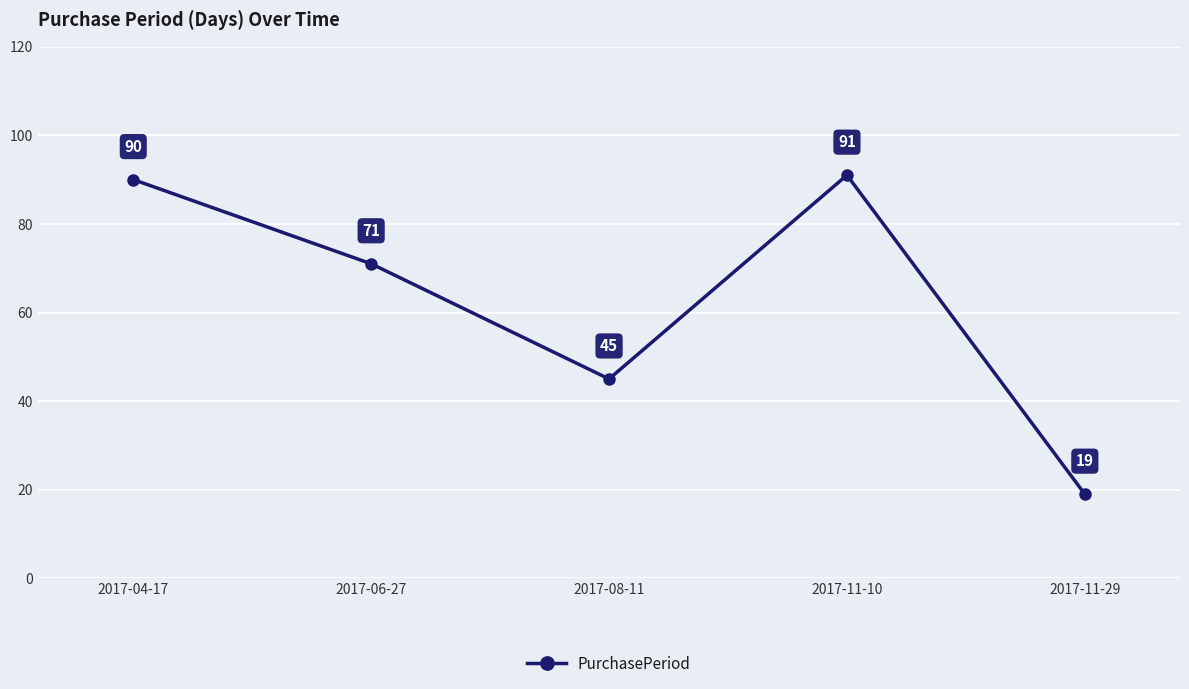

What is the approximate value at 2017-11-10?

91